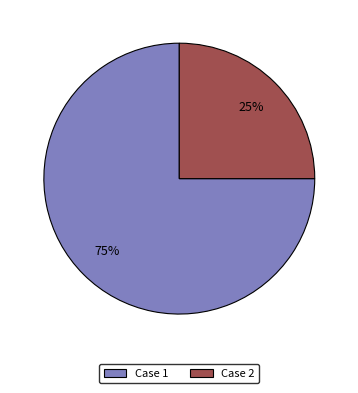

Is the sum of Case 1 and Case 2 greater than half?

Yes